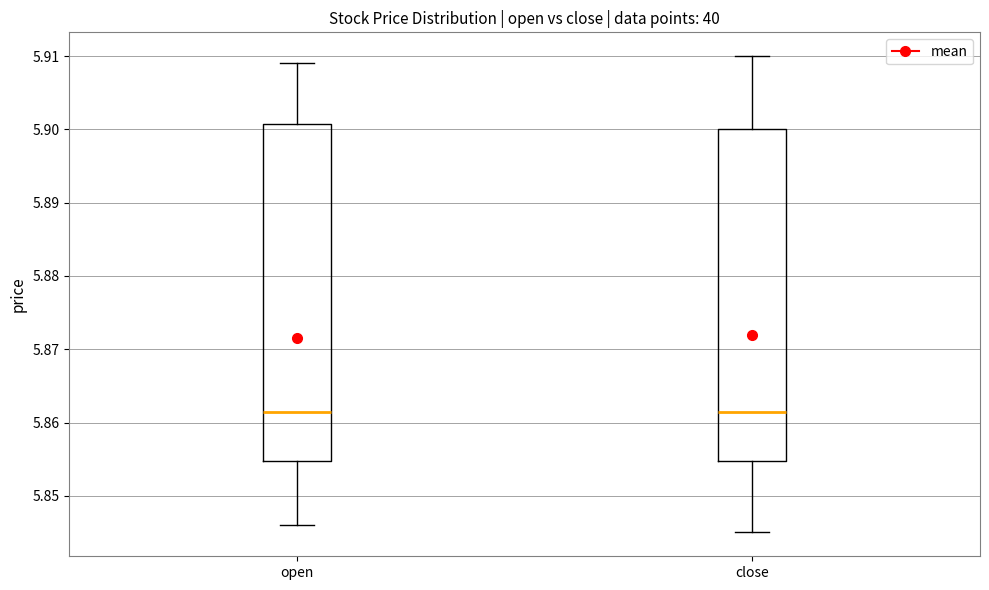

Reading left to right, read every box against the y-axis: the position of its median line, the range the box covers, and the ends of its whiskers. The values are not printed on the chart, so give them approximately, as read against the axis.

open: median 5.862, box 5.855 to 5.901, whiskers 5.846 to 5.909
close: median 5.862, box 5.855 to 5.900, whiskers 5.845 to 5.910